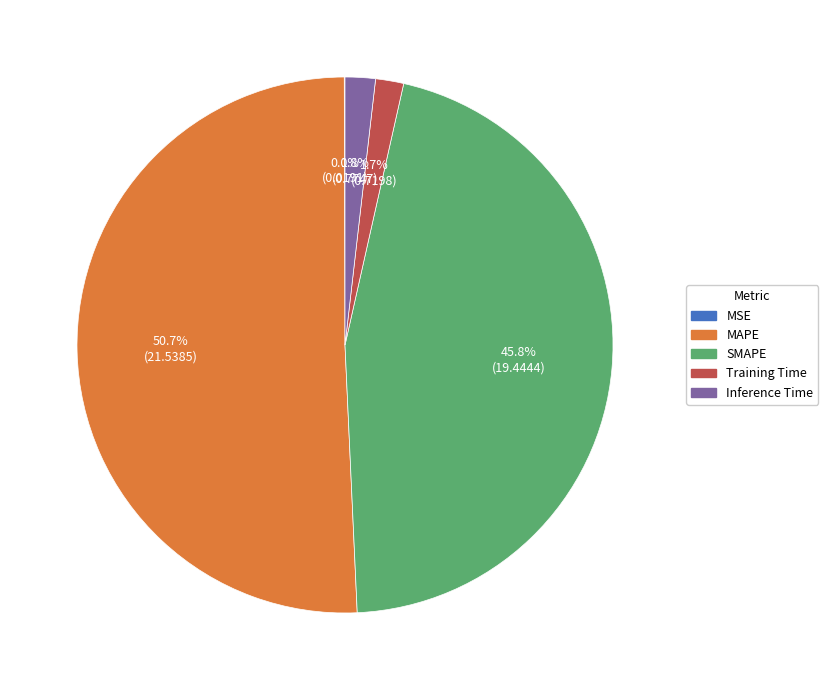

What percentage is NOT represented by MAPE?

49.3%